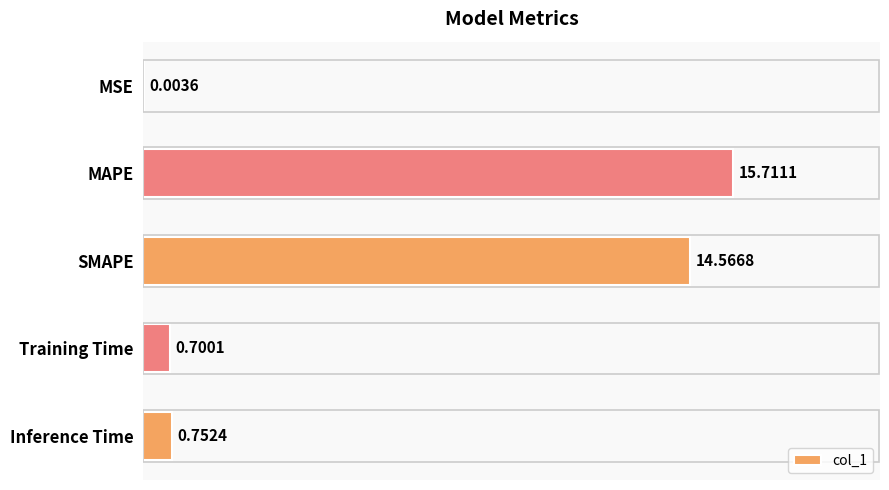

Count the number of data series in this chart.

1